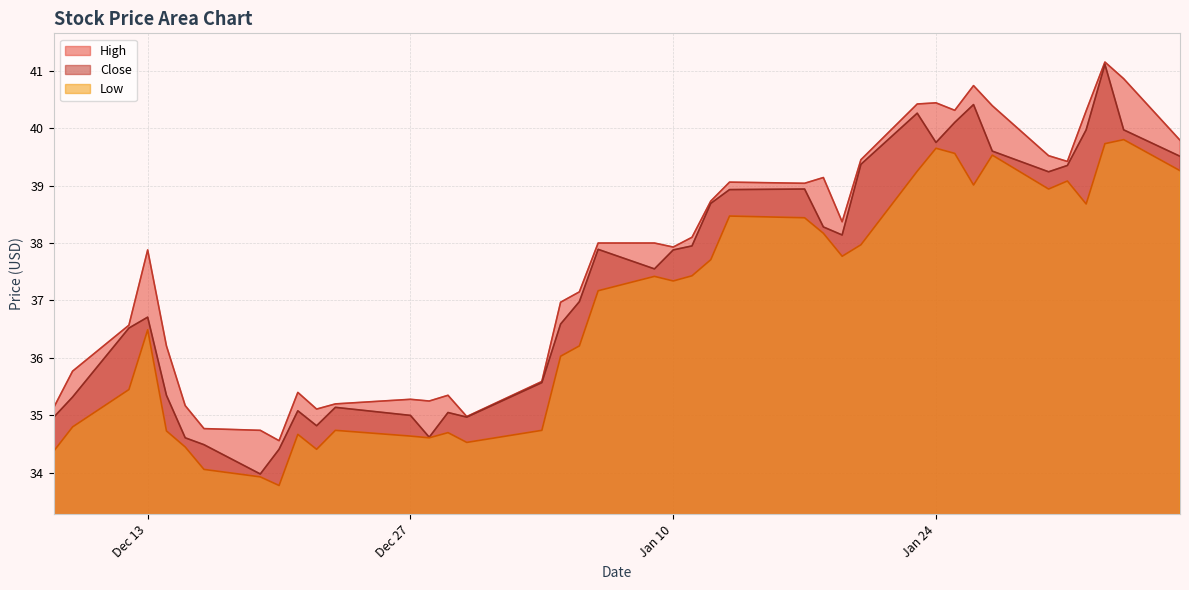

True or false: Close and Low intersect in this chart.

False